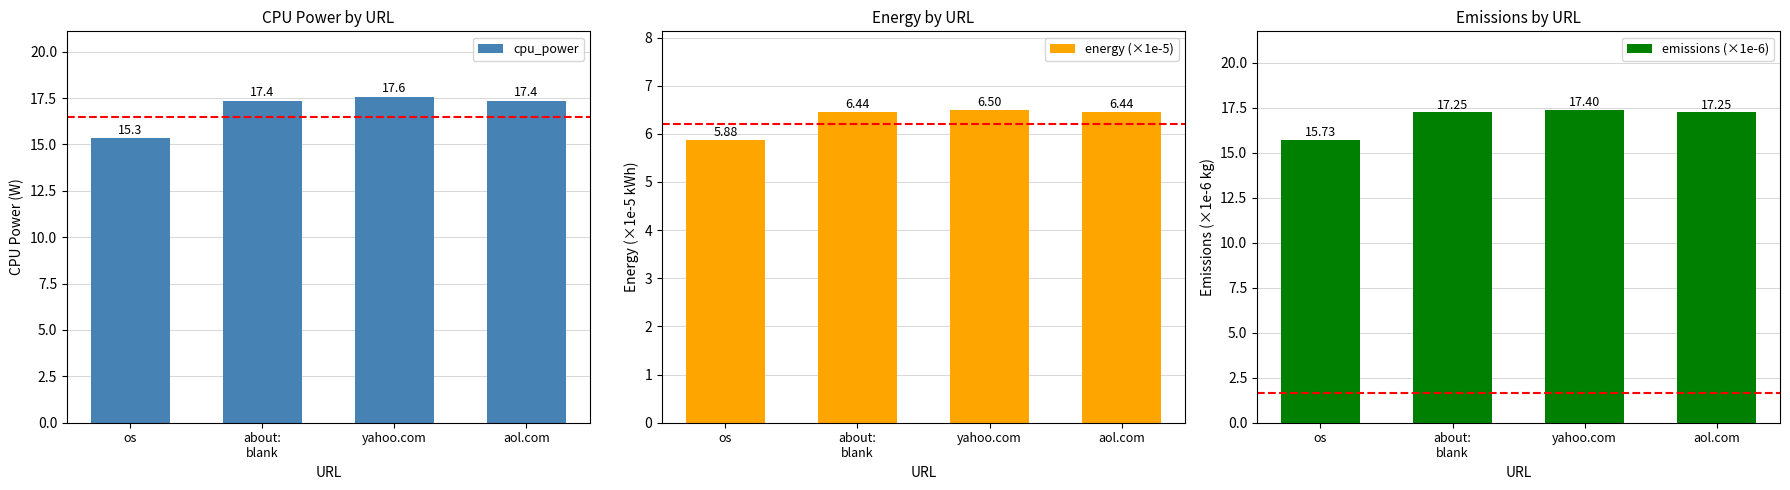

What is the smallest value displayed?

5.9